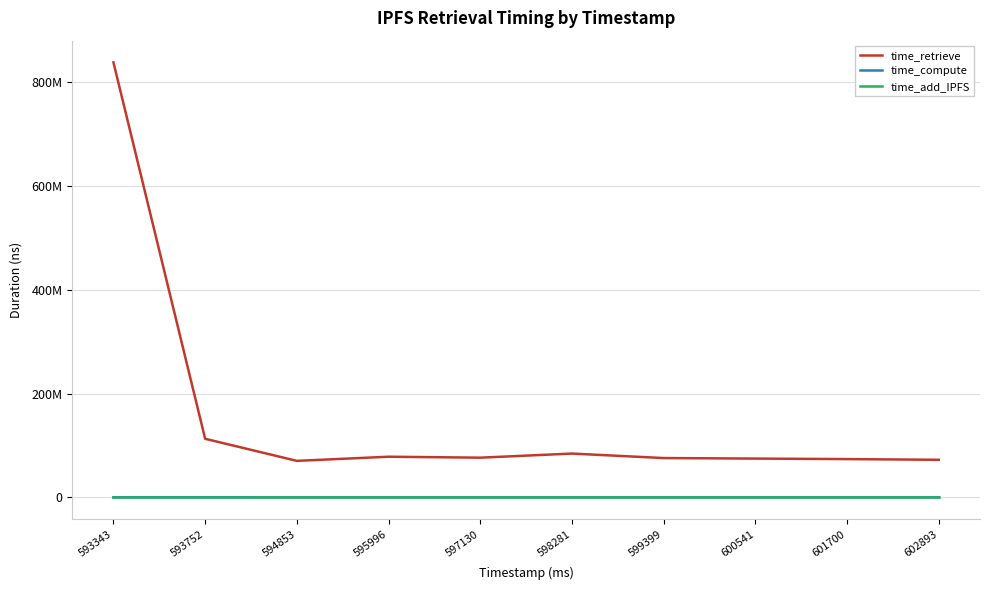

True or false: time_compute and time_retrieve intersect in this chart.

False